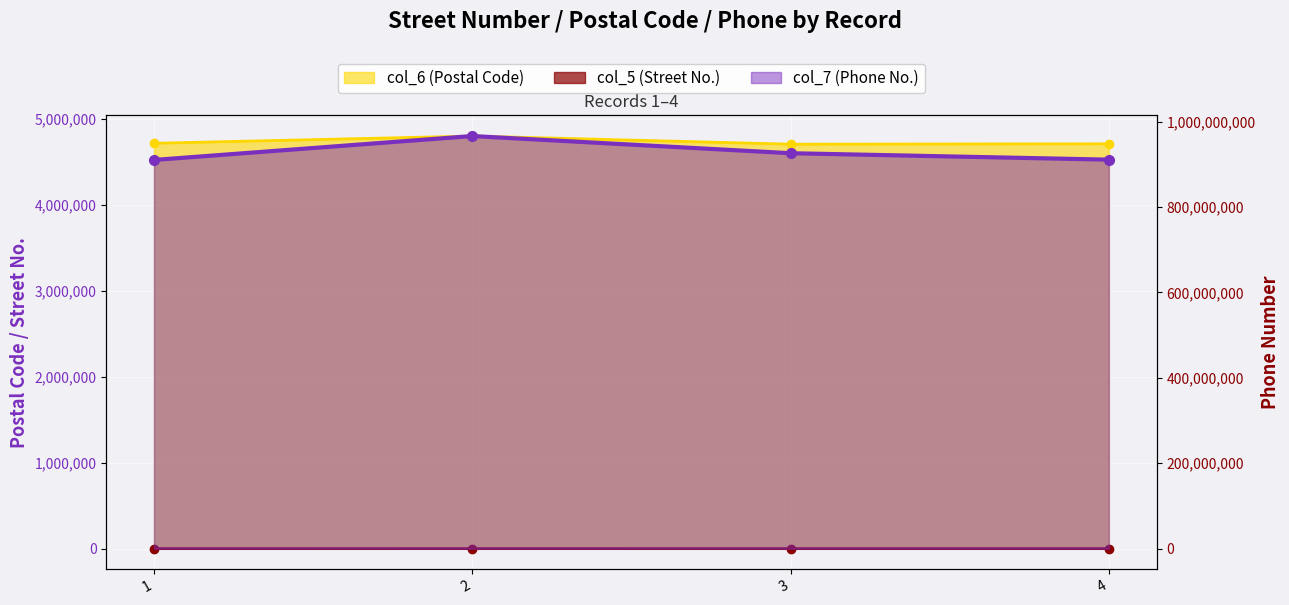

At which category does col_7 reach its first local peak?

2